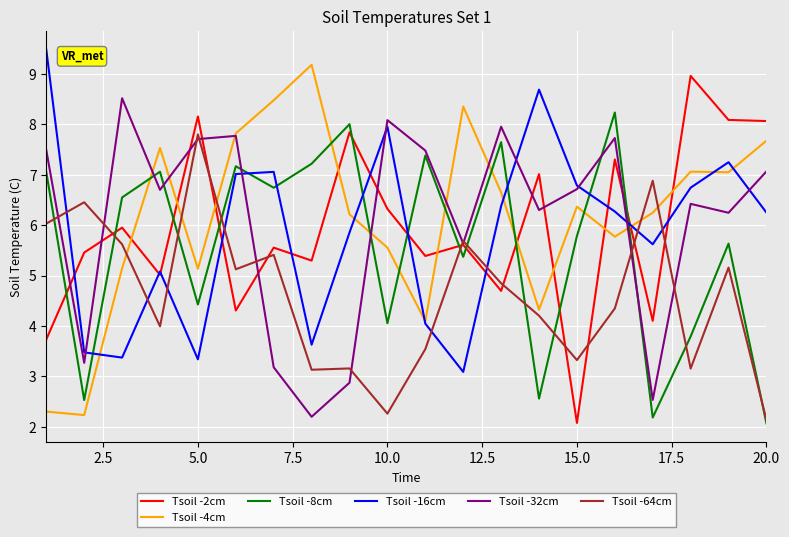

True or false: Tsoil -64cm and Tsoil -16cm intersect in this chart.

True